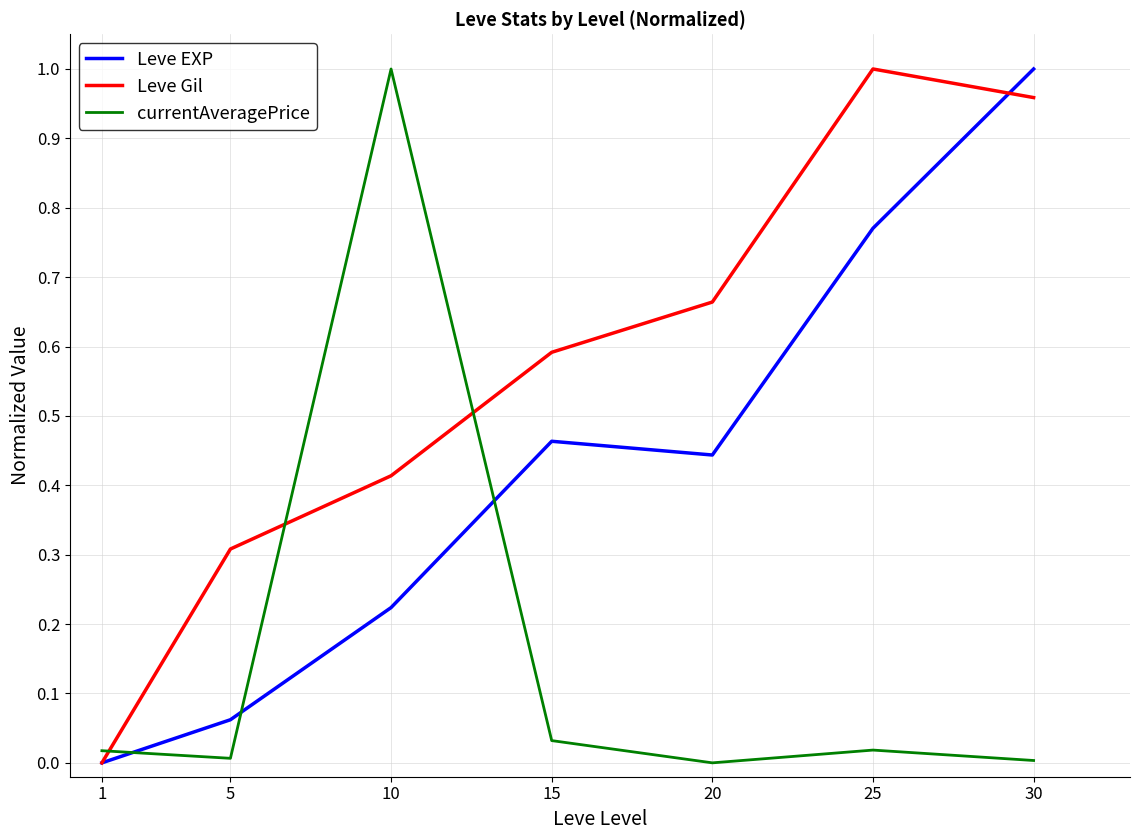

Between 10 and 20, which series saw the biggest shift?

currentAveragePrice